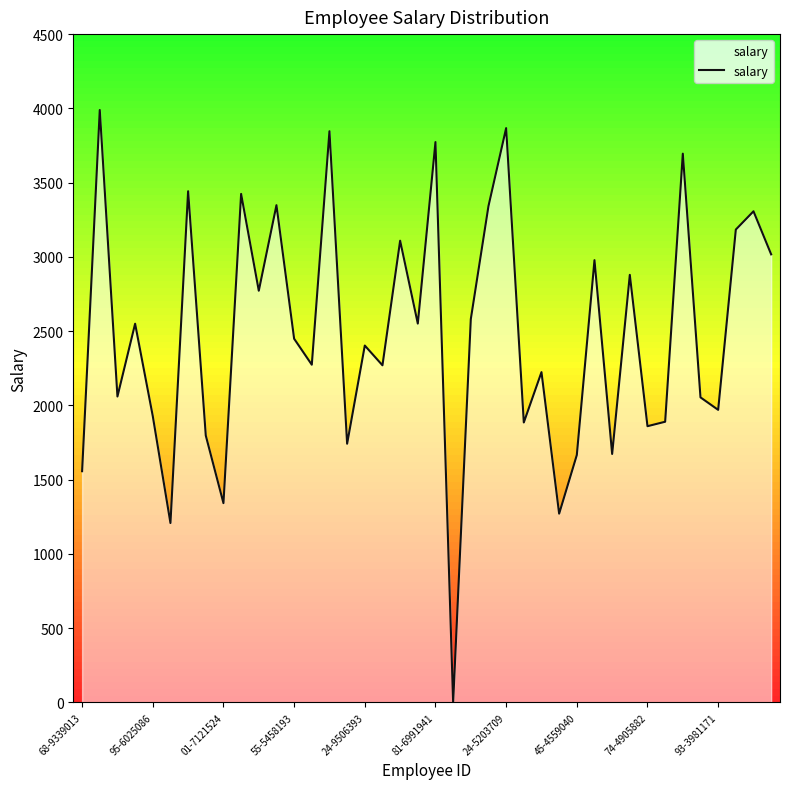

What is the sum of all values?

99177